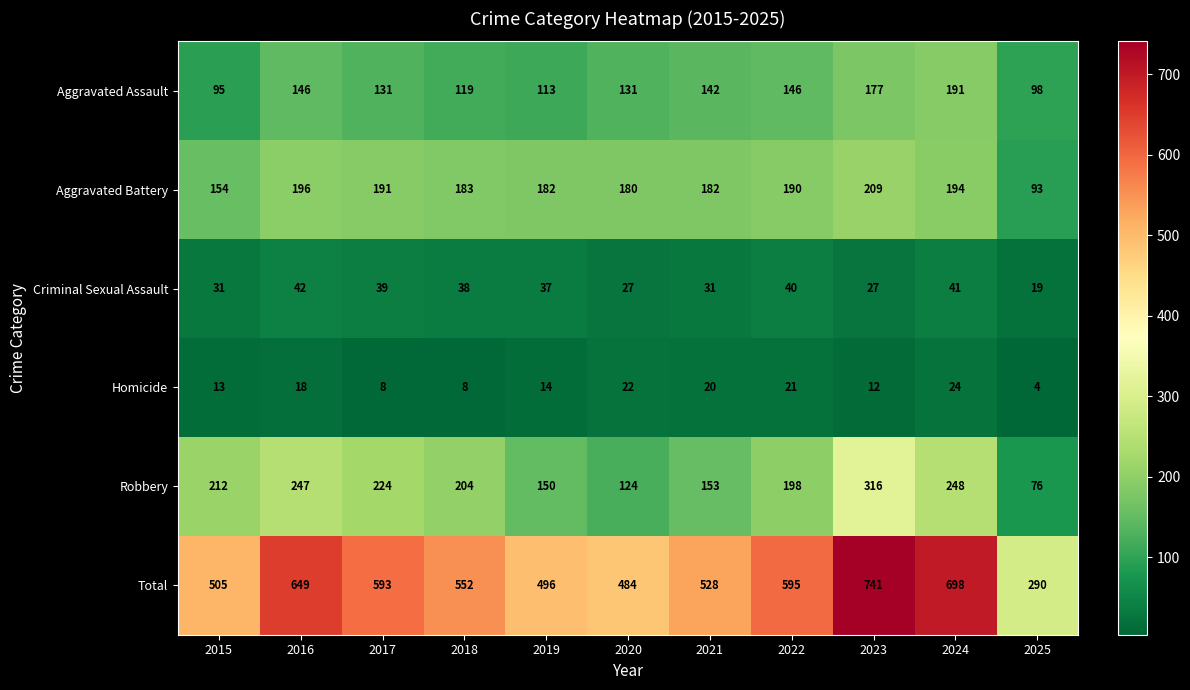

At 2025, list the series in order from largest to smallest.

Total, Aggravated Assault, Aggravated Battery, Robbery, Criminal Sexual Assault, Homicide